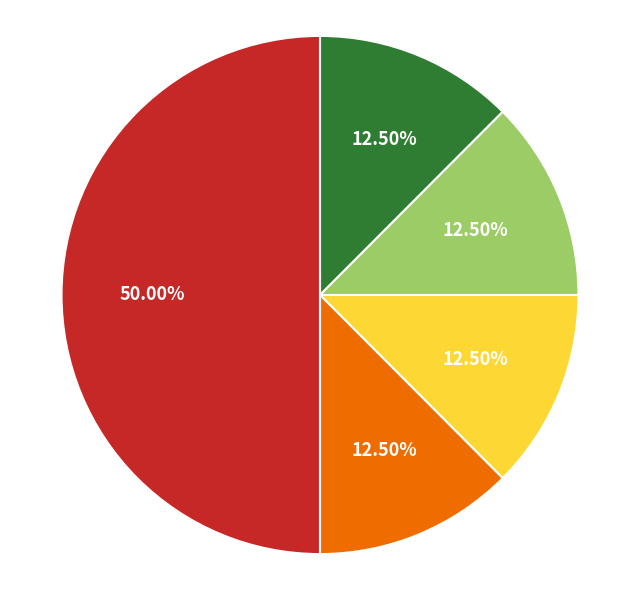

To the nearest percent, what is the average slice percentage?

20%